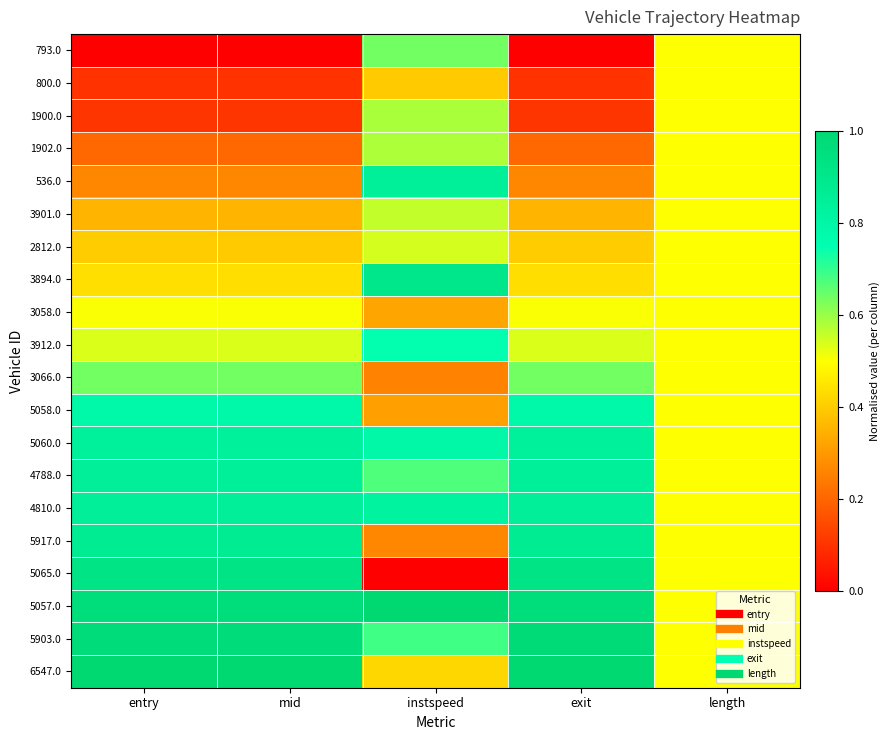

Which category has the lowest value across all series?

entry